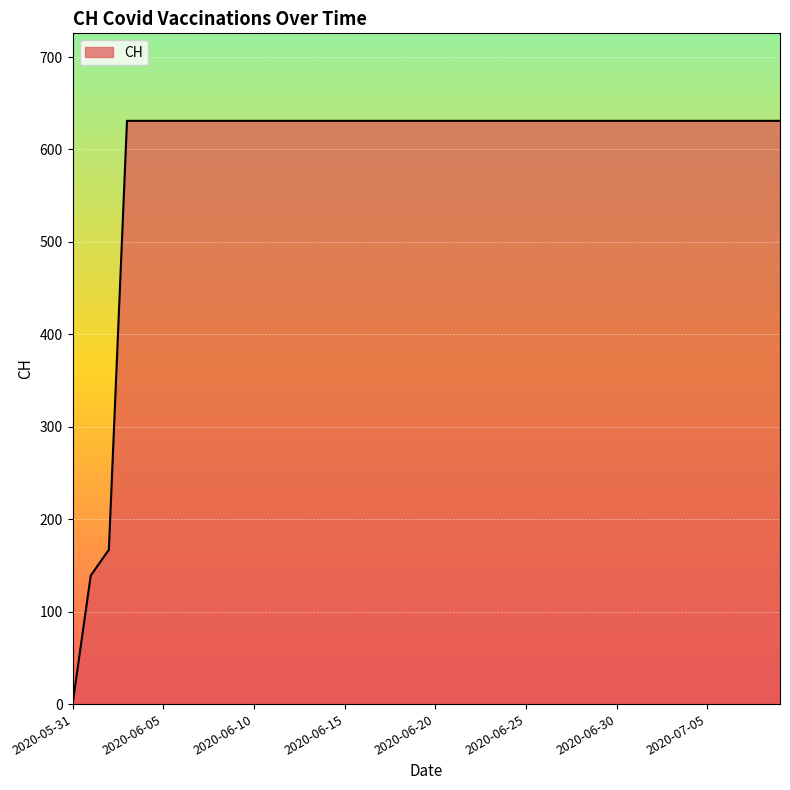

What is the difference between the maximum and minimum values?

631